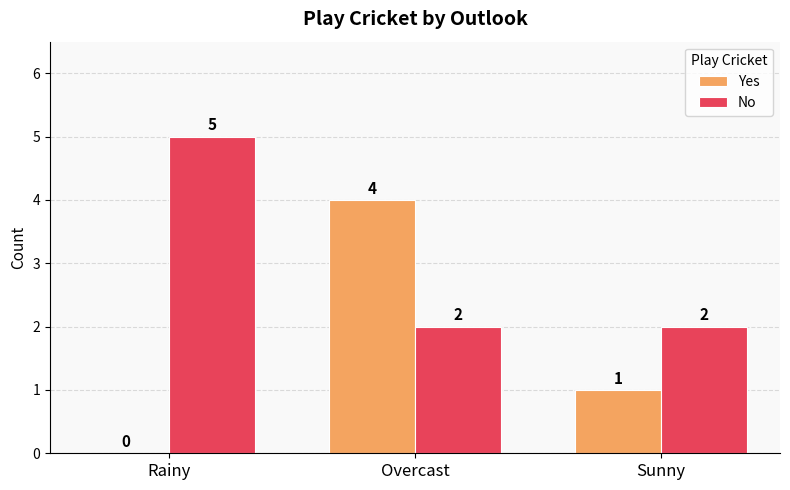

What is the sum of all No values?

9